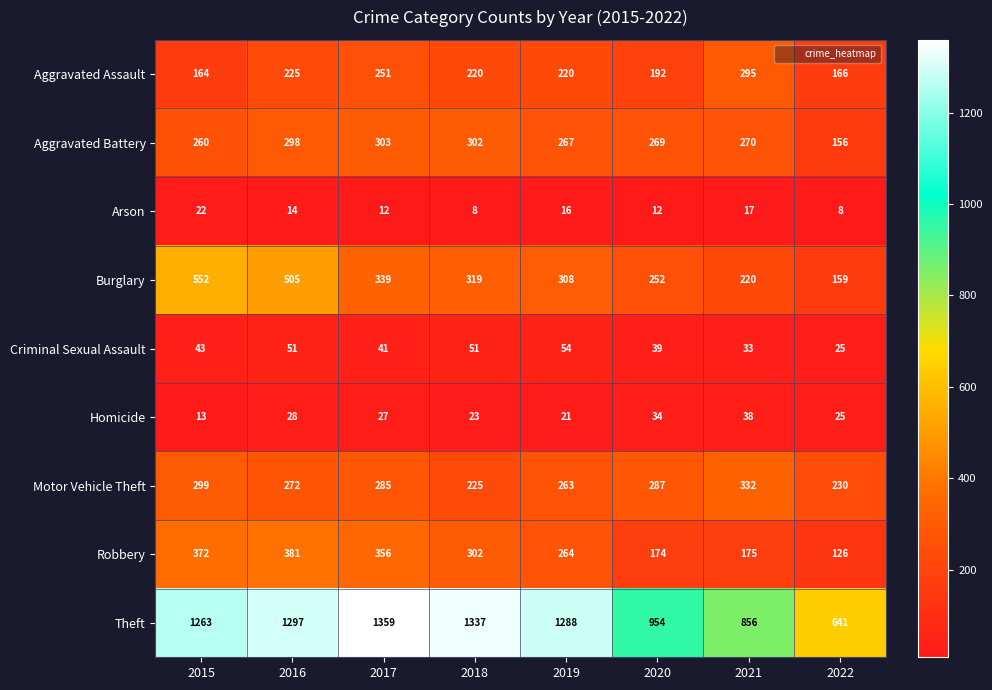

How many data points in Aggravated Battery are less than 270?

4